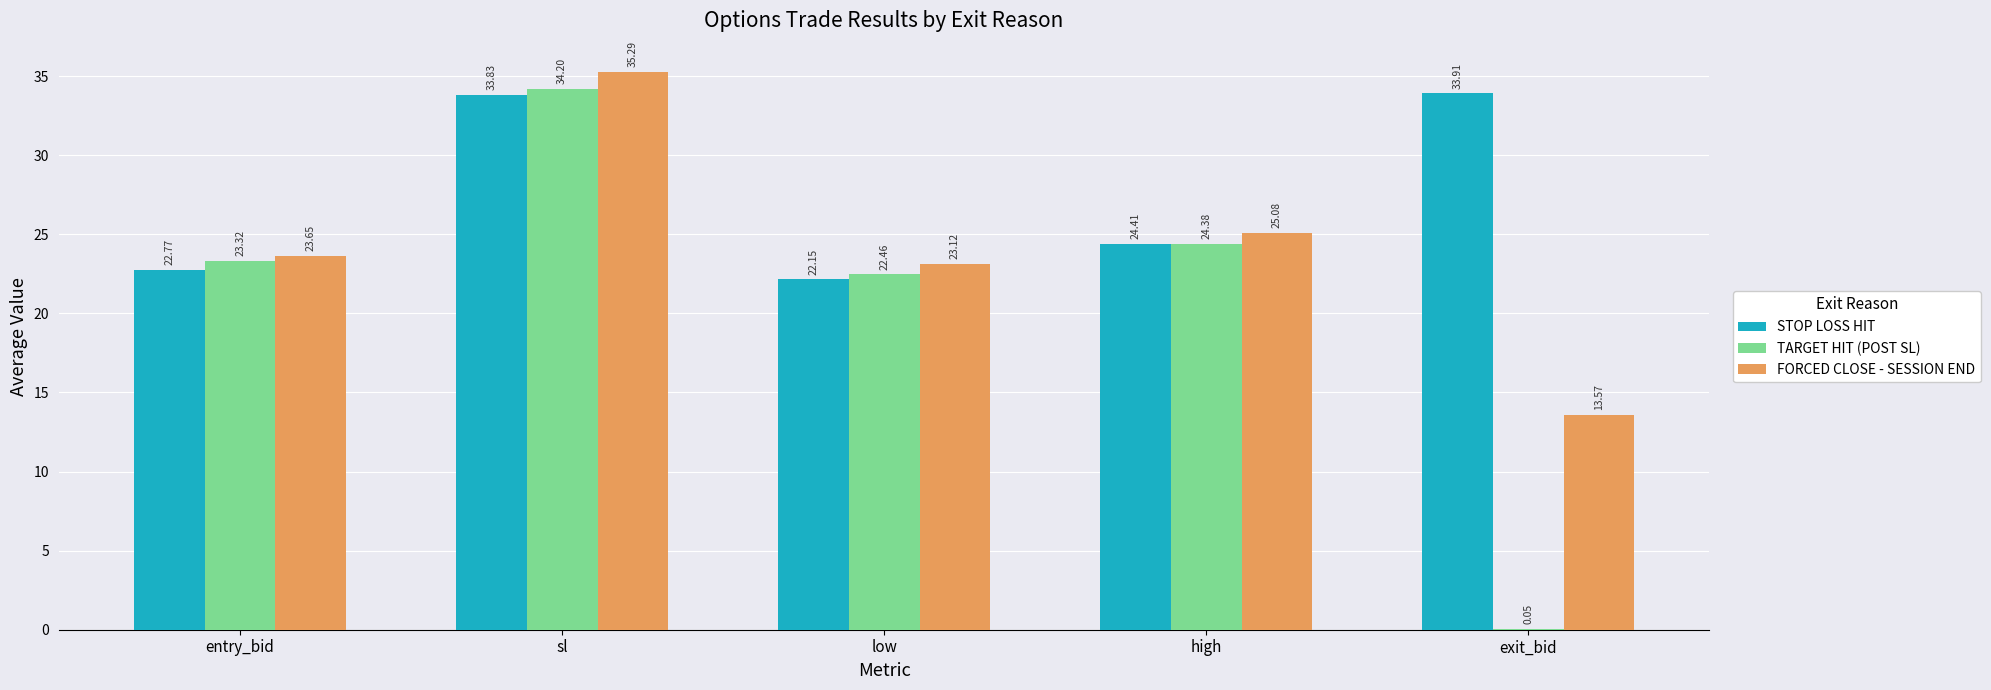

At which label does STOP LOSS HIT reach its peak?

exit_bid